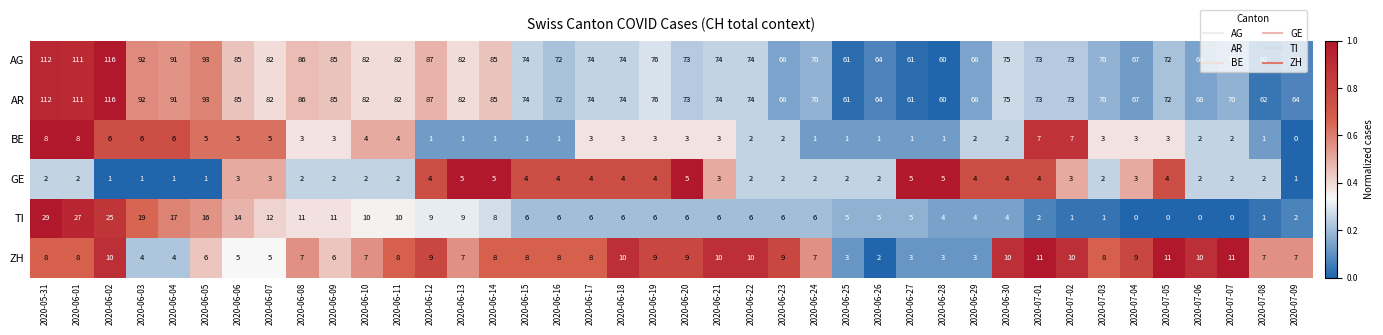

What is the spread (max minus min) of values at 2020-06-18?

71